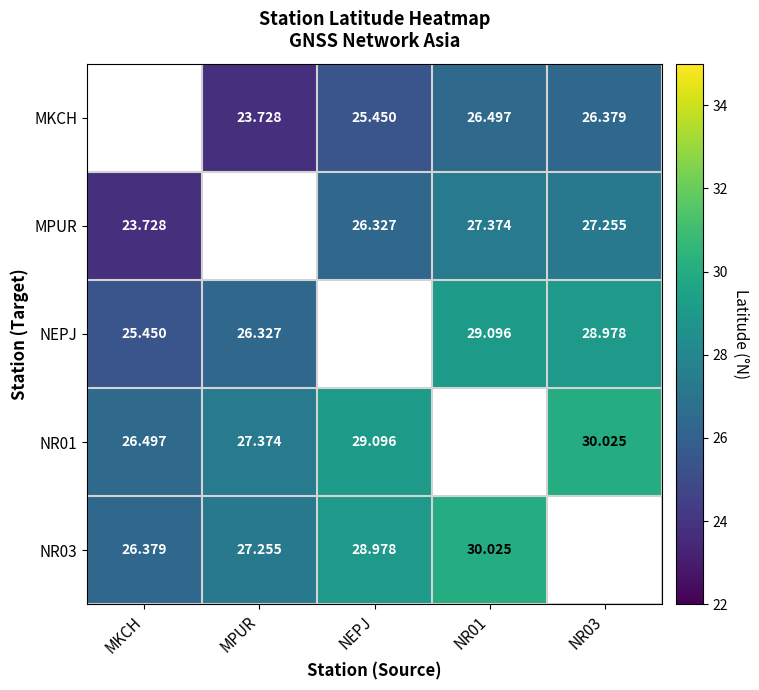

The MPUR series shows 40.9 at NEPJ. True or false?

False